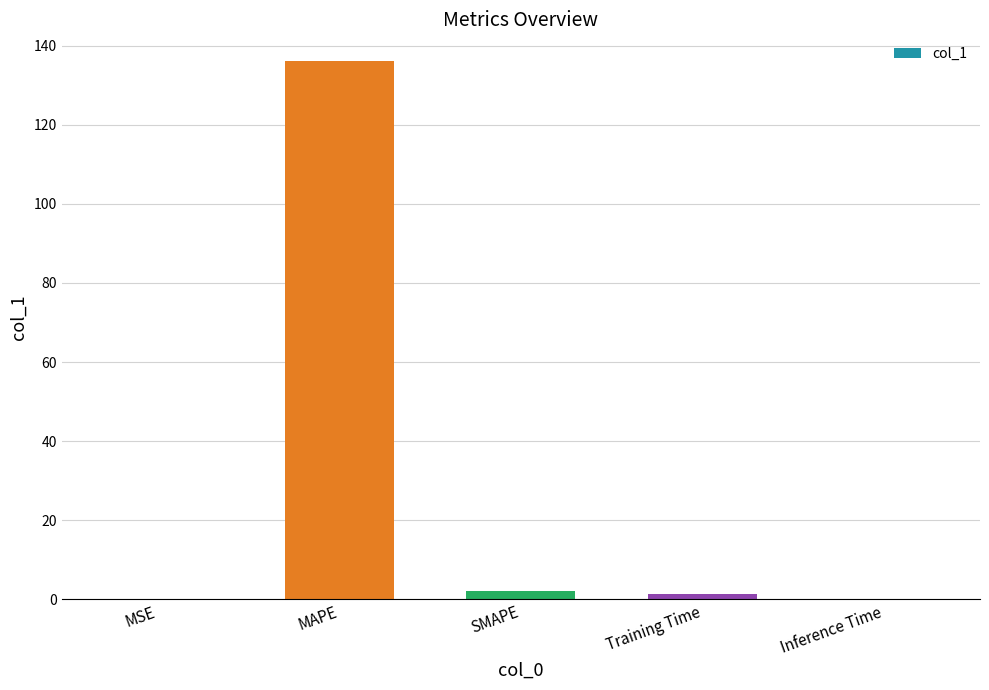

Which has a higher value, MSE or MAPE?

MAPE